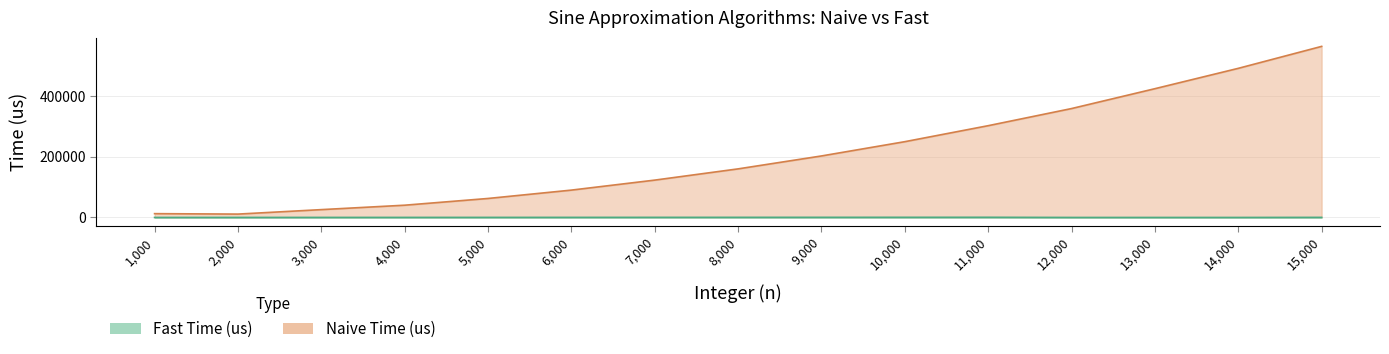

Reading right to left, extract all data points from this chart.

Naive Time (us): 564205	491800	424709	359190	302705	249973	202897	160277	123231	90265	62696	40492	25905	11174	12630
Fast Time (us): 328	70	77	73	622	544	495	436	389	326	272	221	175	134	83